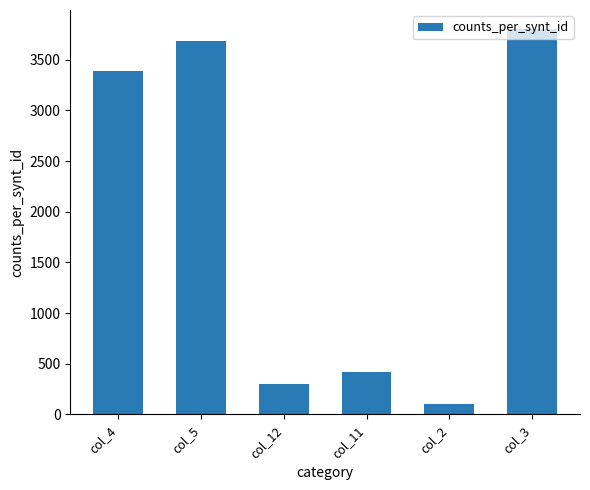

Rank the categories by value from highest to lowest.

col_3, col_5, col_4, col_11, col_12, col_2